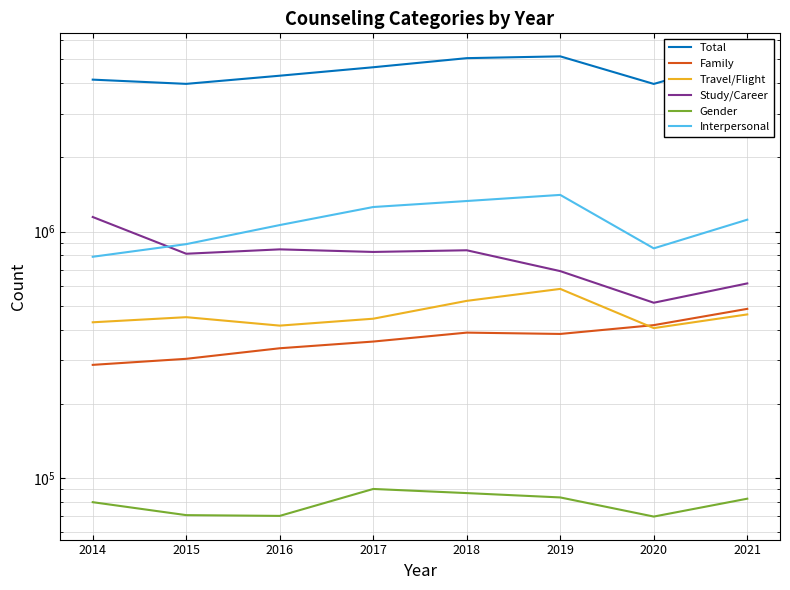

Which series ends up on top after the final intersection of Family and Travel/Flight?

Family